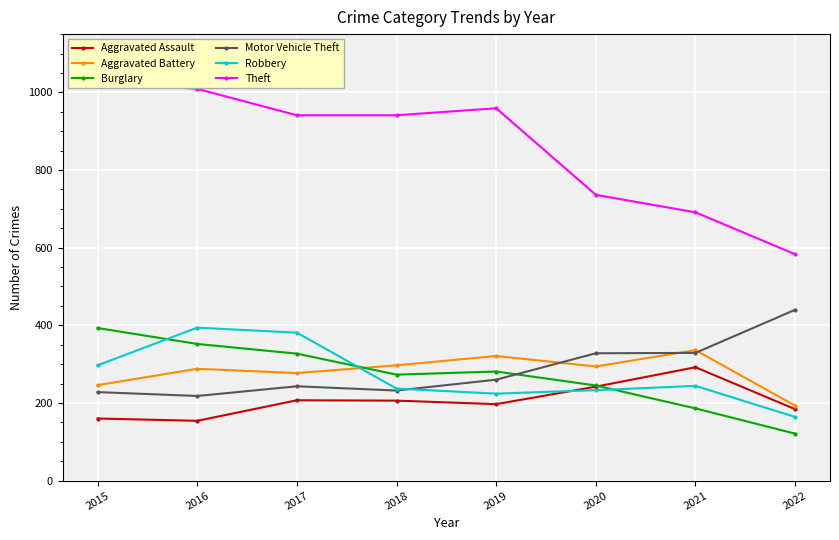

Which series has the largest total across all categories?

Theft